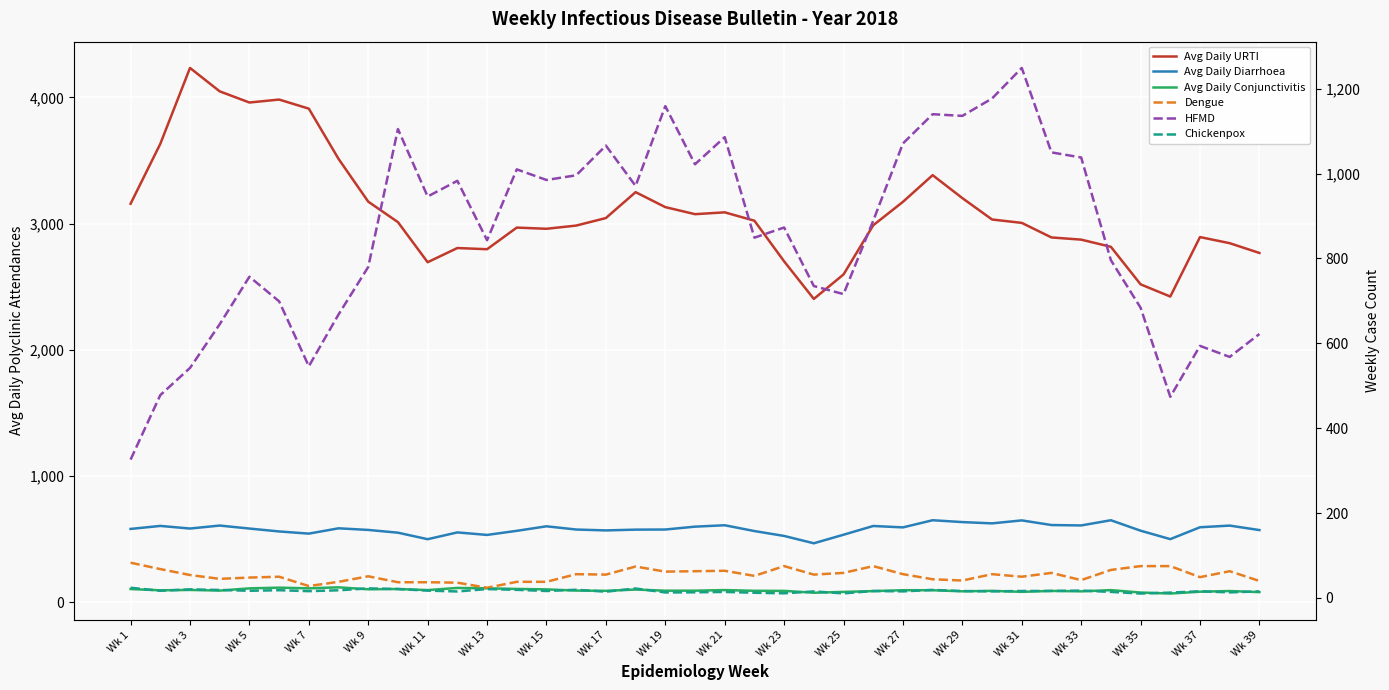

At how many categories does at least one series exceed 2904?

25